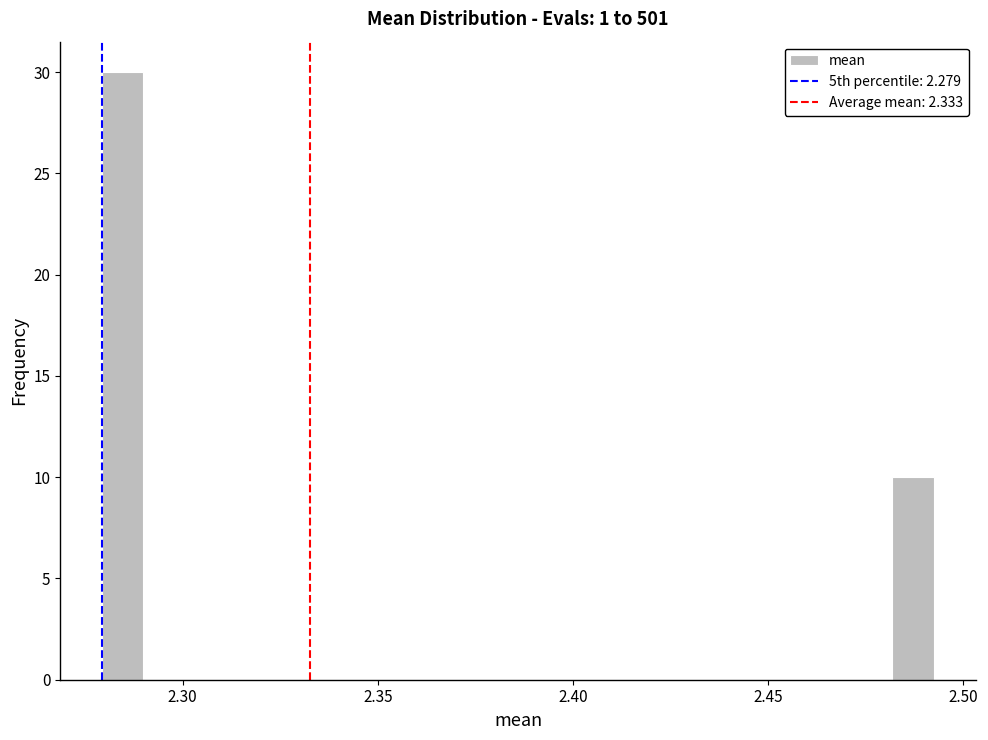

Read against the x-axis, roughly where is the centre of the tallest bar?

2.285